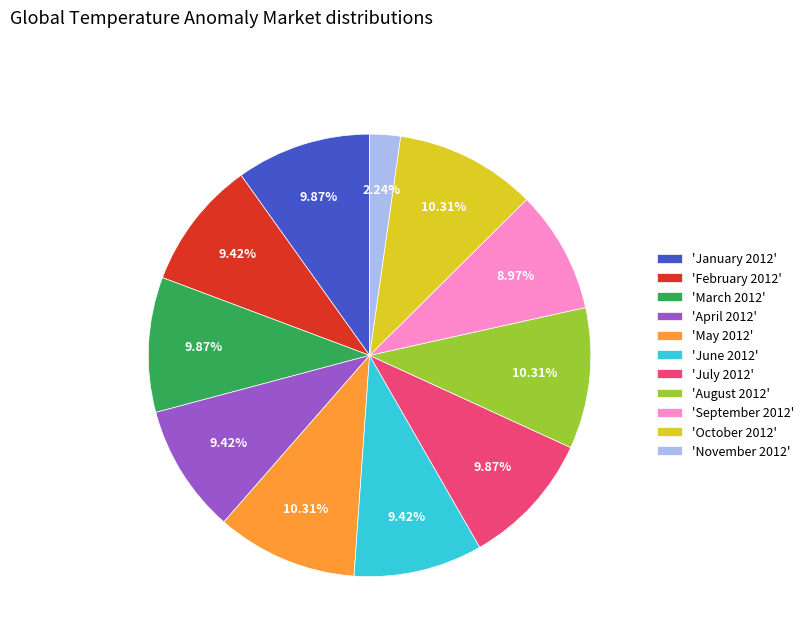

Approximately how many times larger is the value at 'August 2012' compared to 'October 2012'?

1.0